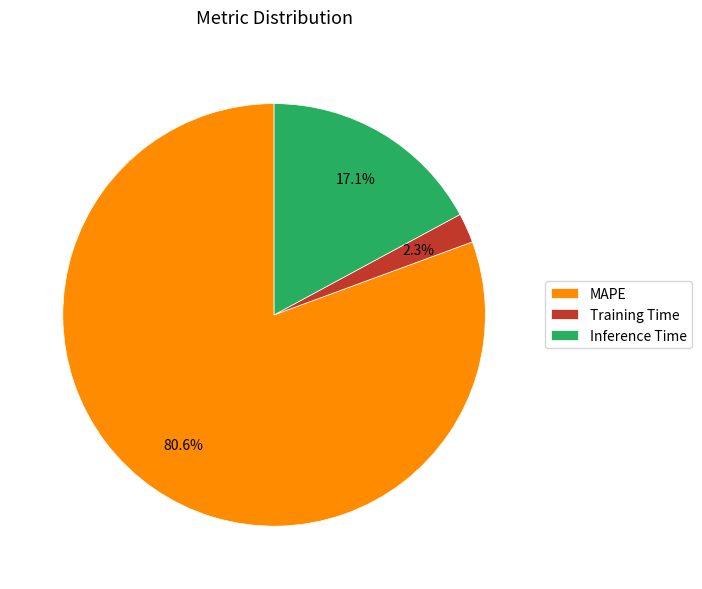

Rank the categories by value from highest to lowest.

MAPE, Inference Time, Training Time